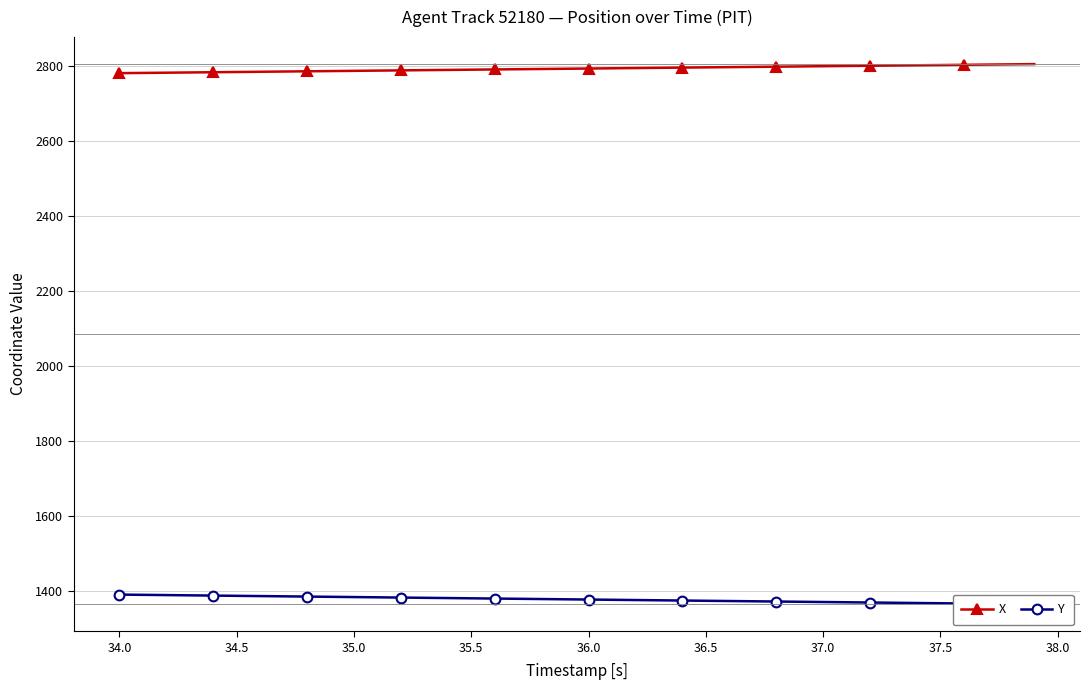

Count the number of data series in this chart.

2